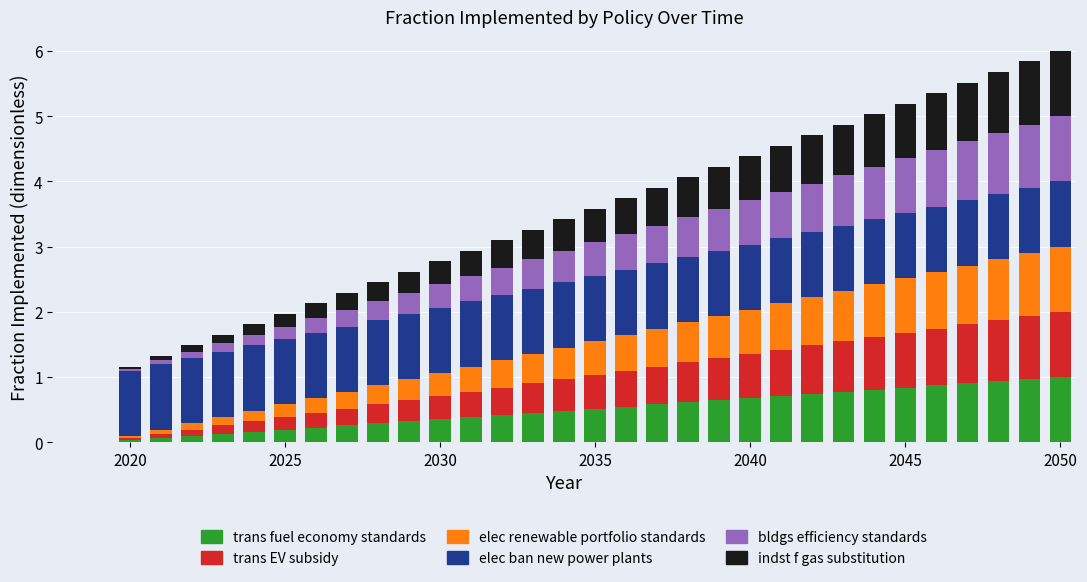

Count the number of categories in the chart.

33